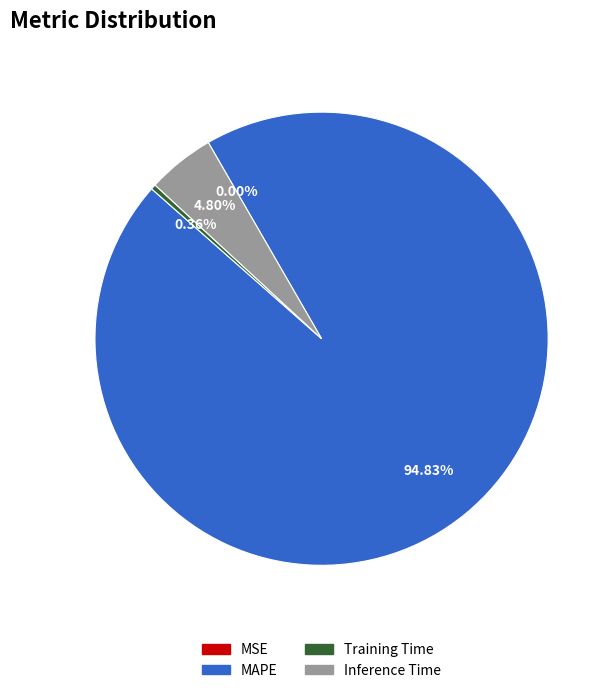

Combined, do Training Time and MAPE account for over 50%?

Yes